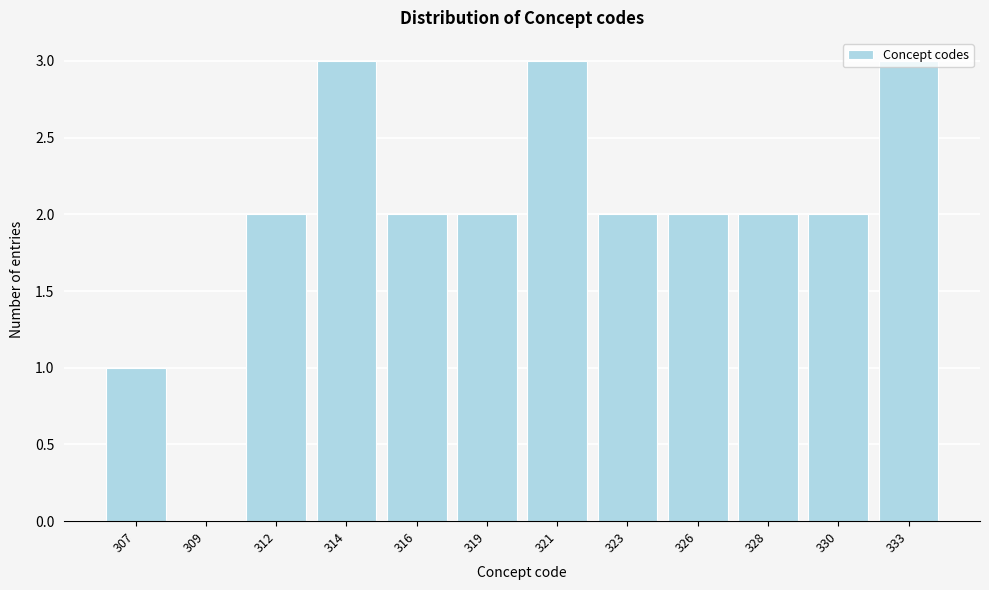

What is the greatest value displayed?

3